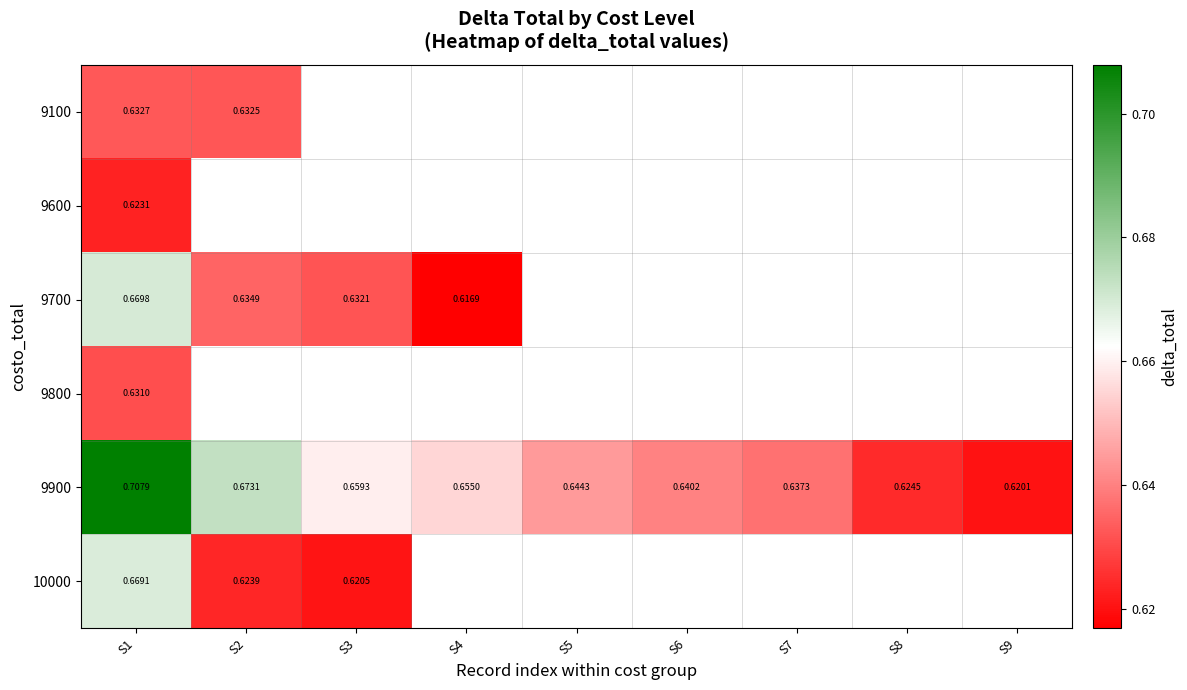

What is the highest value of the 9100 series?

0.6